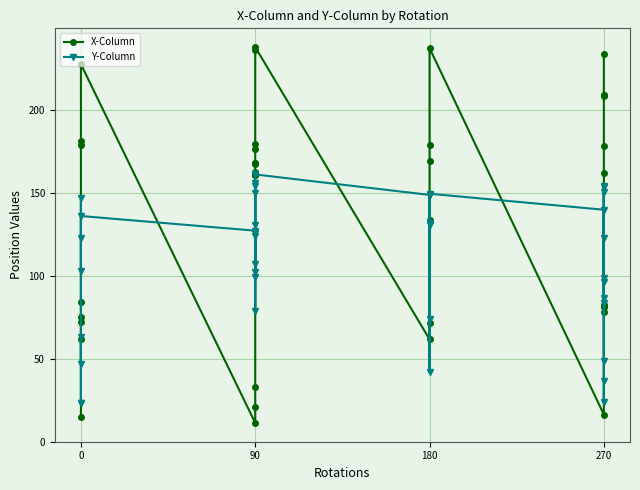

How many interior local peaks does the X-Column series have?

3